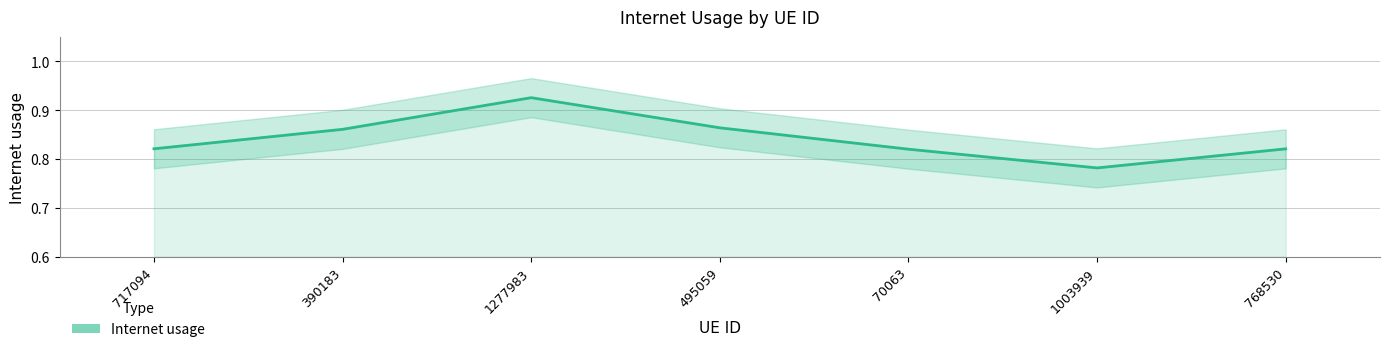

What is the greatest value displayed?

0.9